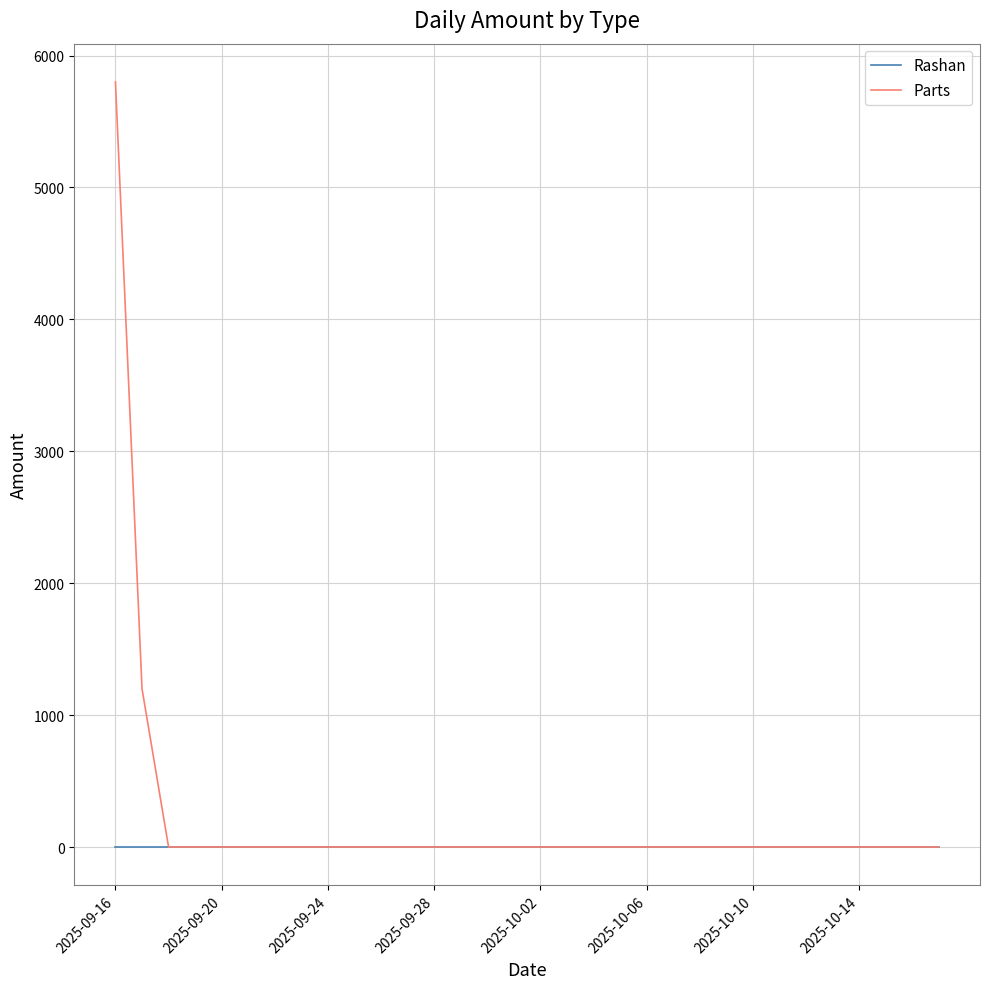

List the series in order of their peak value, lowest first.

Rashan, Parts